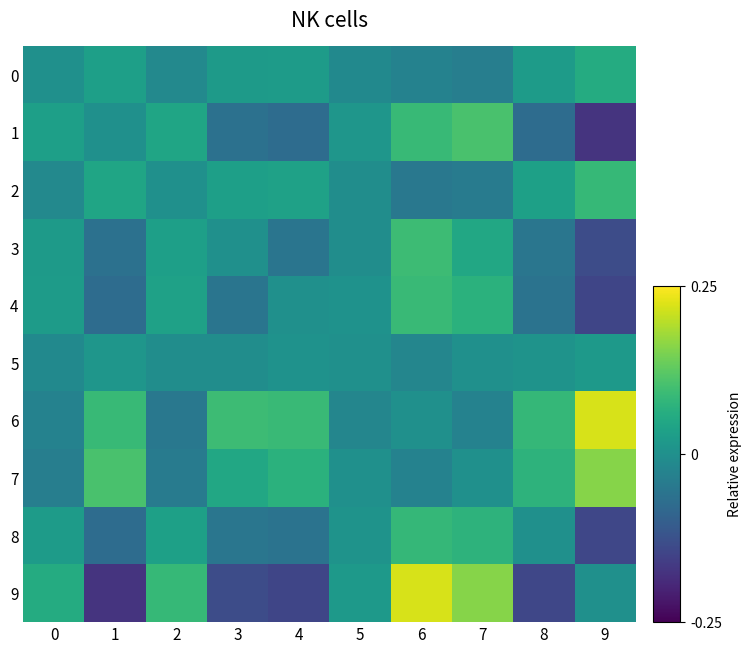

Which series has the largest range (max minus min)?

9